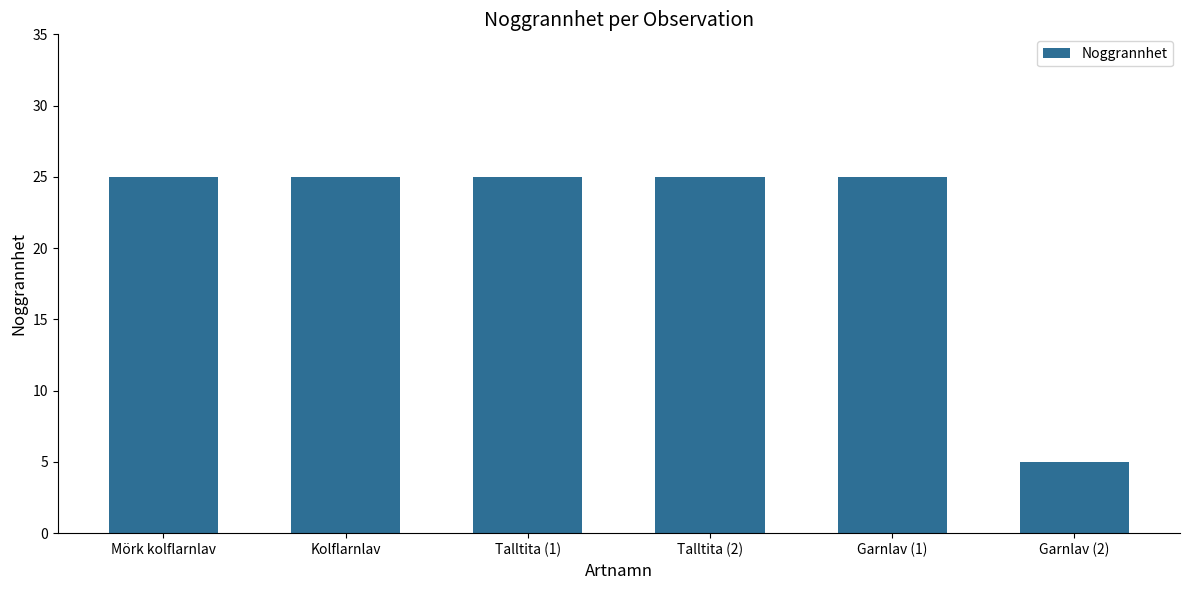

Which label corresponds to the smallest value in the chart?

Garnlav (2)